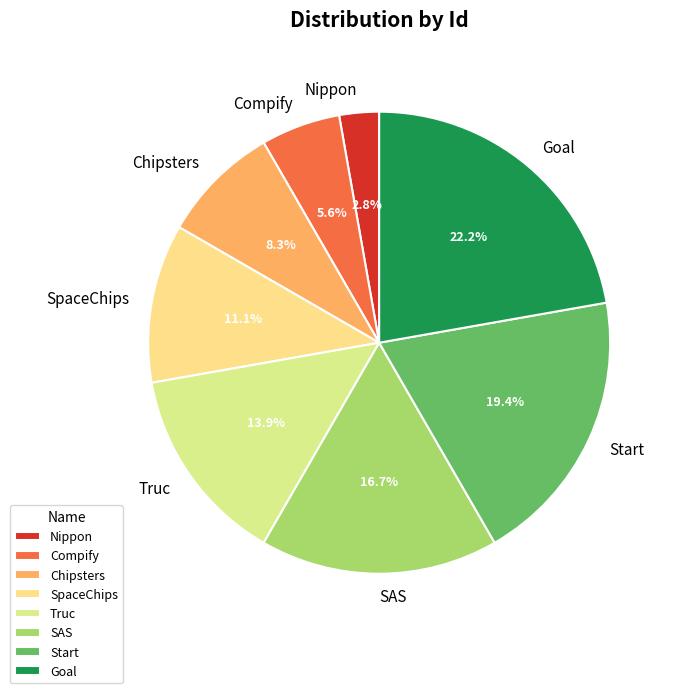

Does Start account for over 50% of the chart?

No